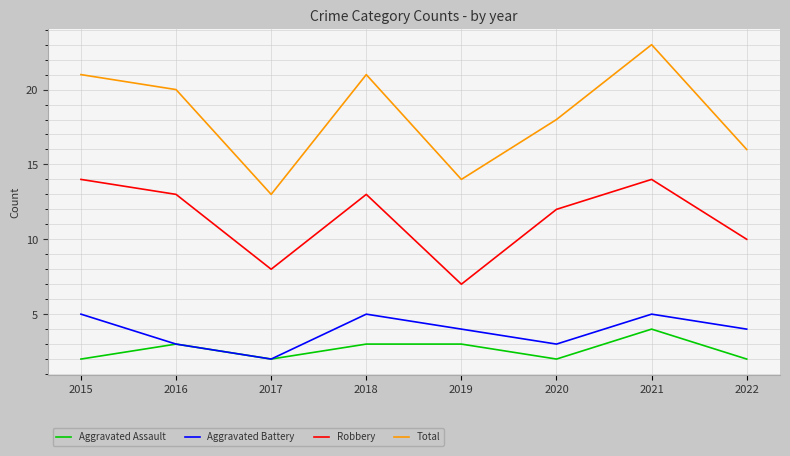

At which label does Total first exceed 20?

2015